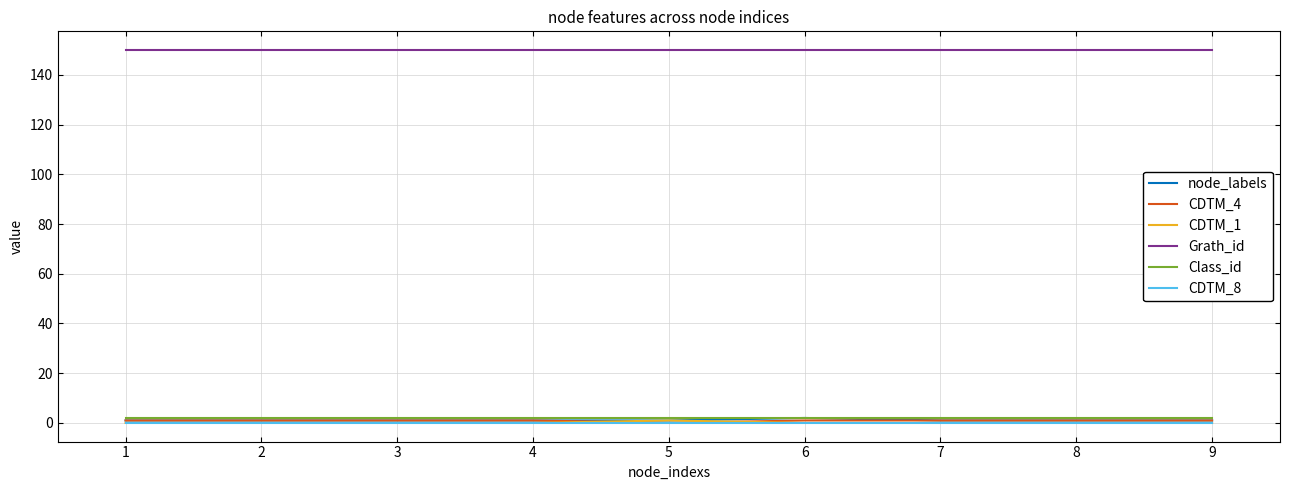

Is it true that CDTM_4 equals 1 at 1?

True